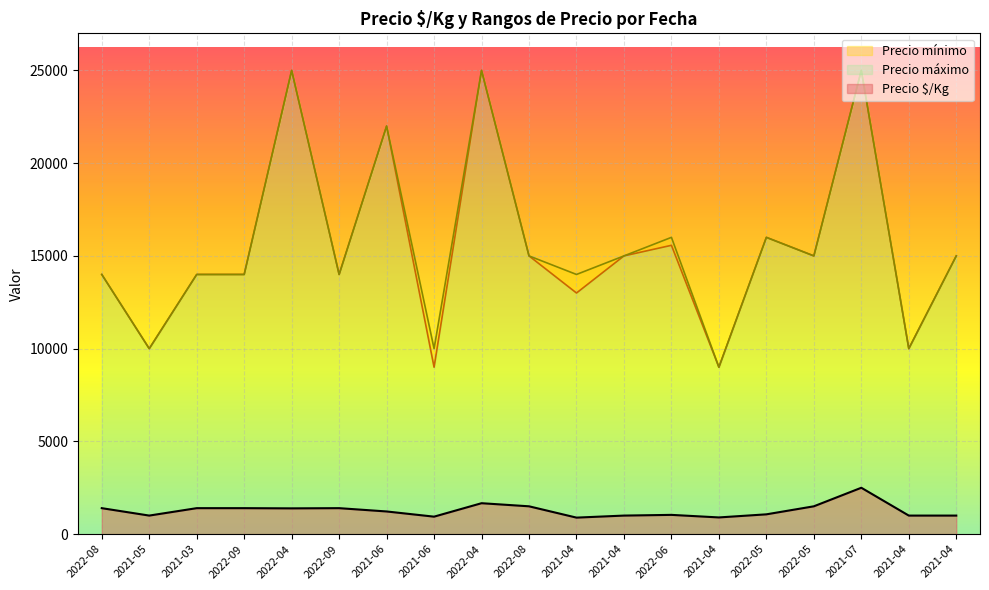

What is the label of the 18th point from the right?

2021-05